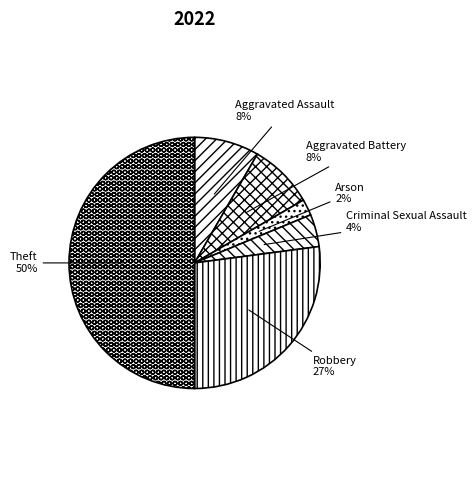

Which slice is the smallest?

Arson